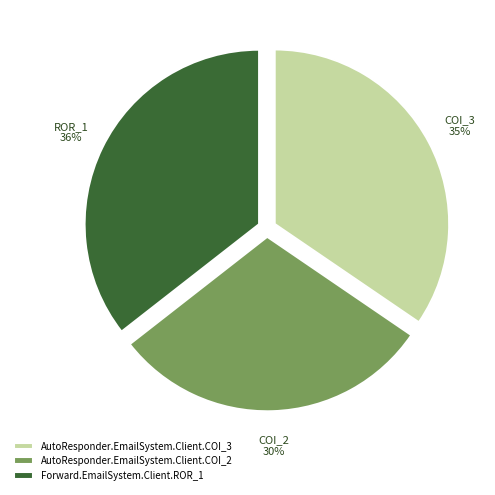

Combined, do AutoResponder.EmailSystem.Client.COI_2 and AutoResponder.EmailSystem.Client.COI_3 account for over 50%?

Yes